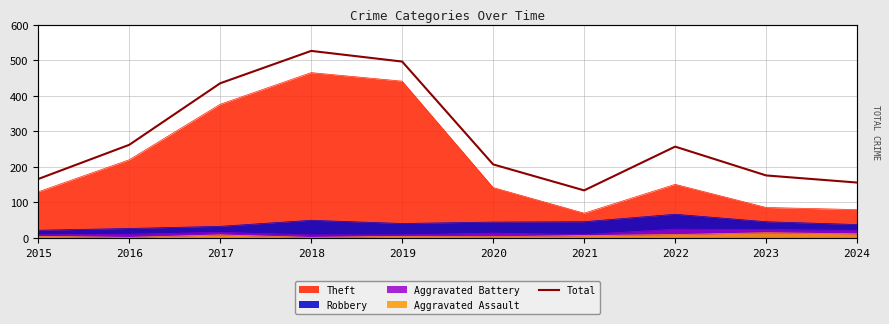

What is the change in value from 2021 to 2023?

+42